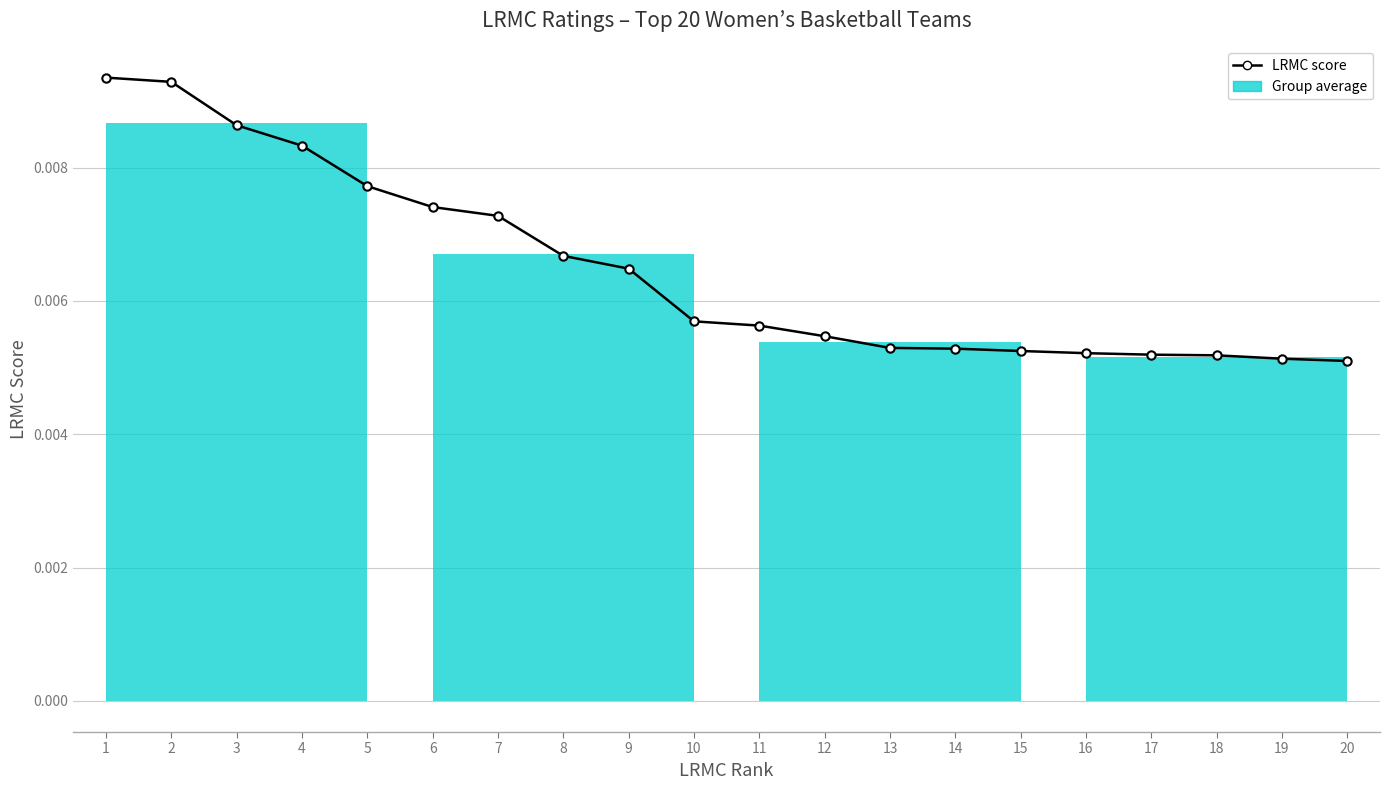

Is it true that the value at 13 is 0.0?

True